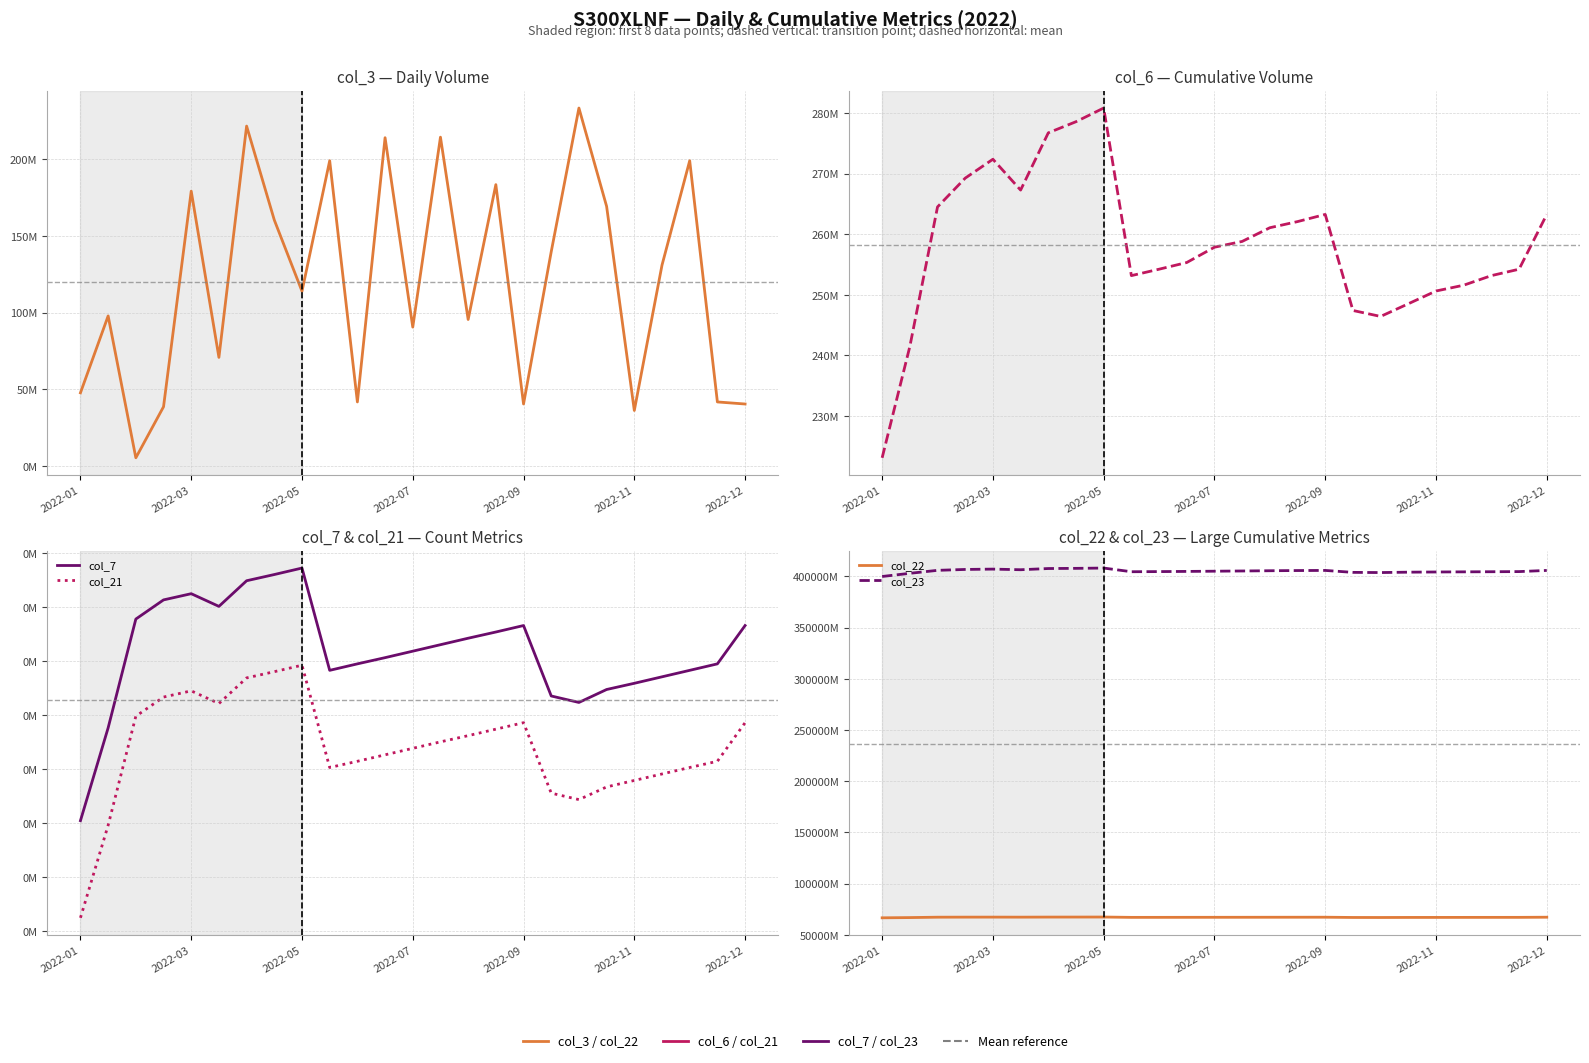

At which label is col_23 closest to 403936623524?

17